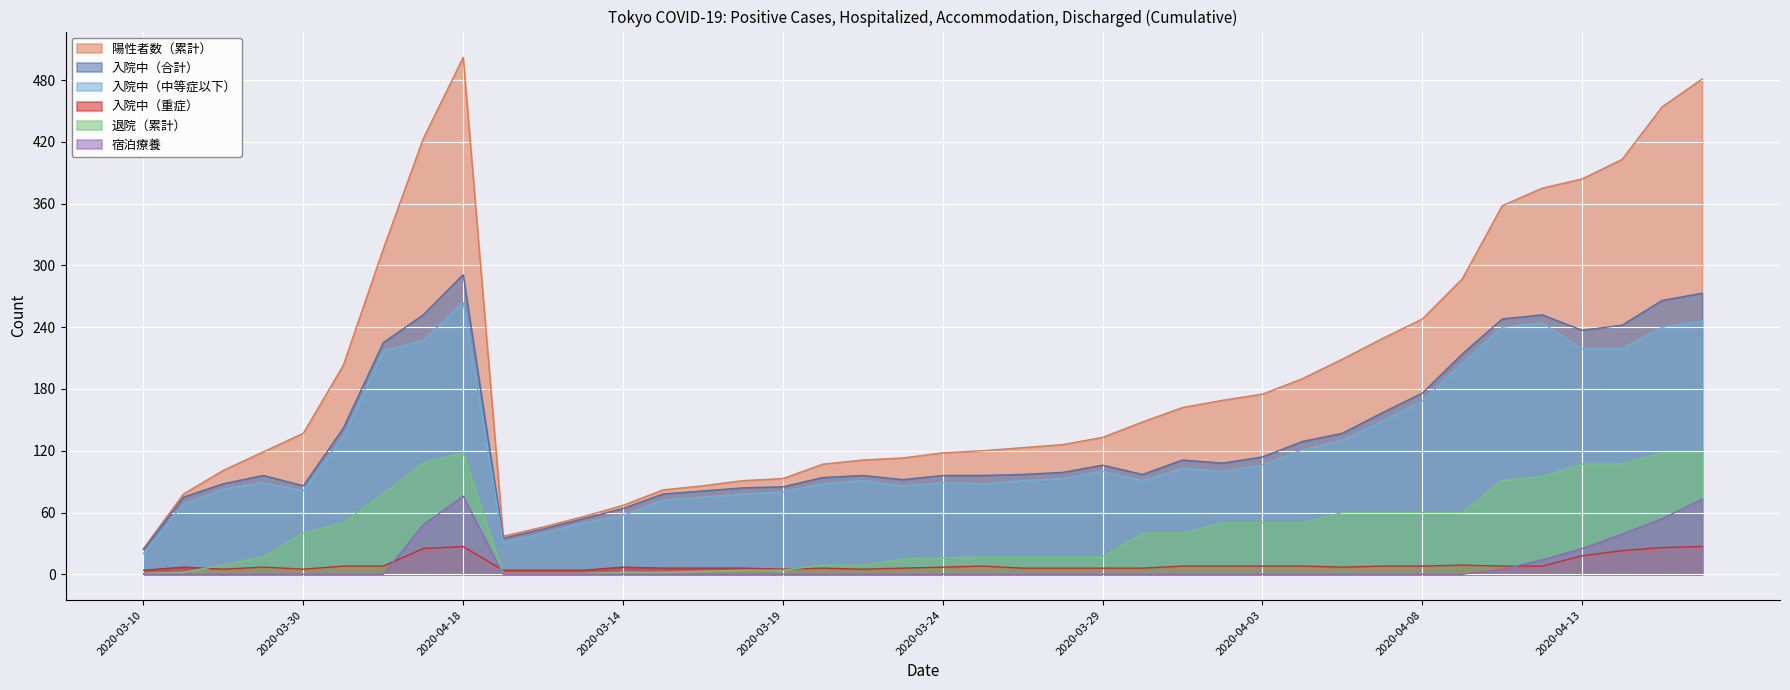

Where does the 入院中（中等症以下） series first go above 93?

2020-04-05